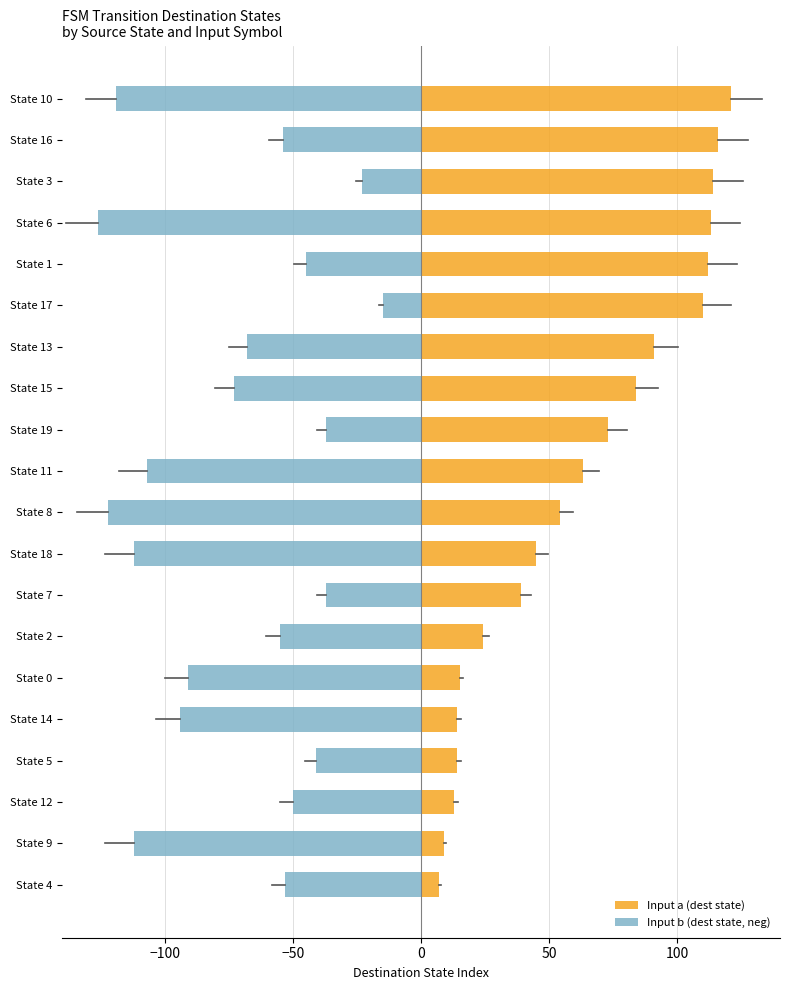

How many distinct data groups are displayed?

2